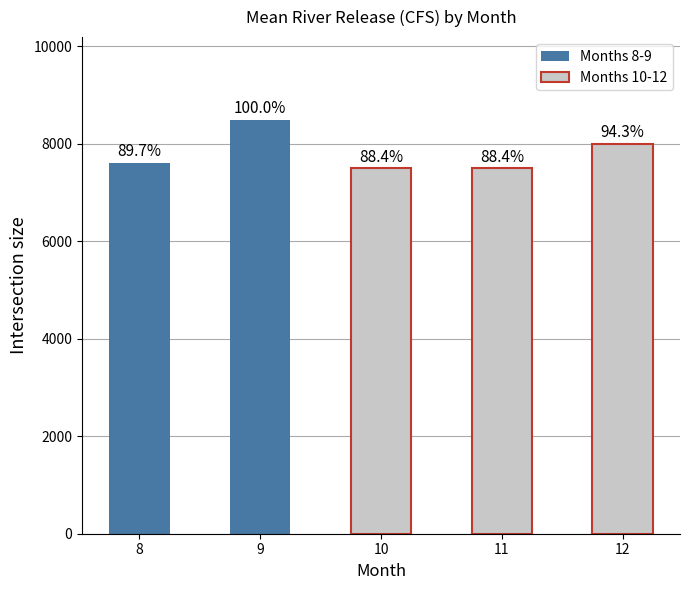

Is it true that the value at 8 is 7612.9?

True